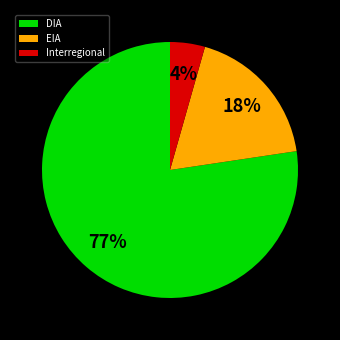

True or false: DIA accounts for 77% of the total.

True